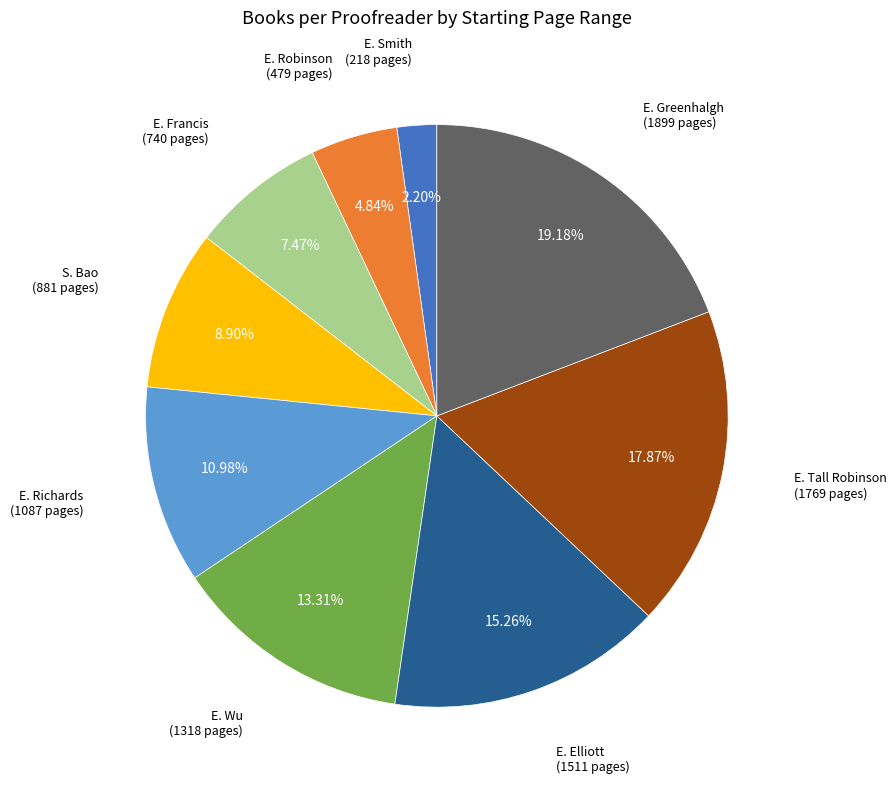

Is there a majority slice in this chart?

No